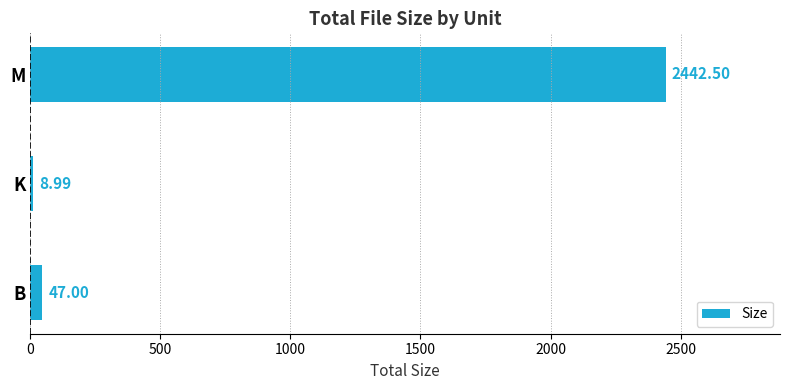

What is the sum of all values?

2498.5